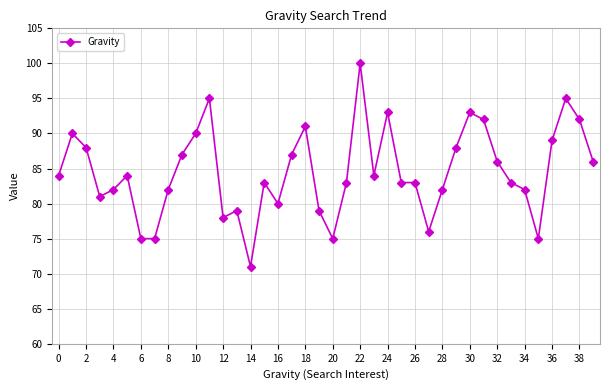

What is the greatest value displayed?

100